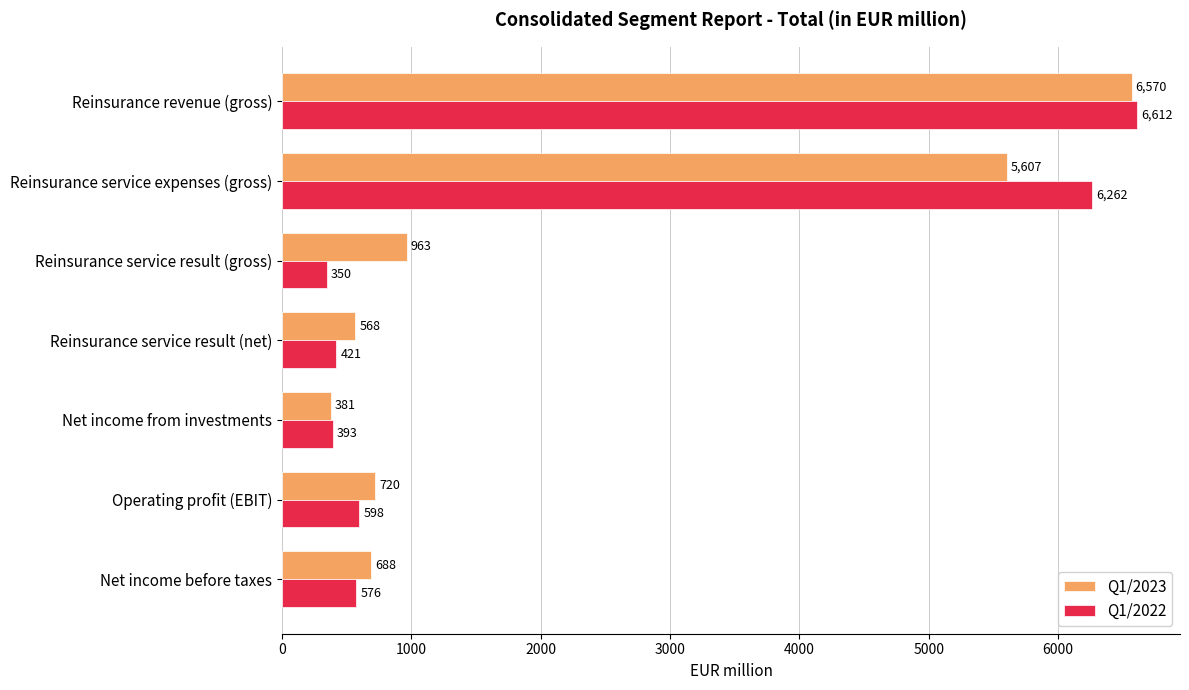

How many data points in Q1/2023 are less than 720?

3